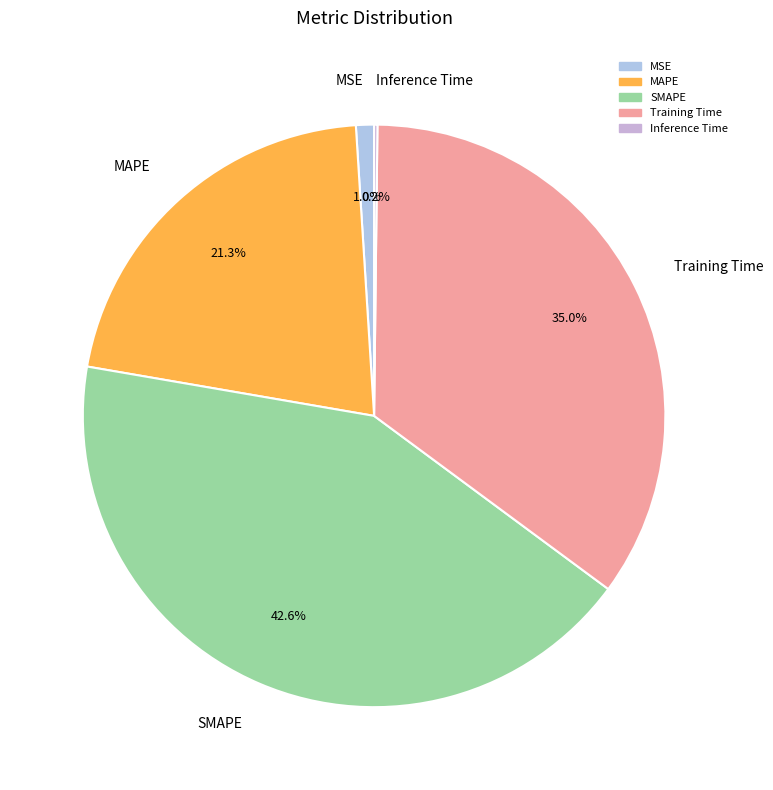

To the nearest percent, what is the combined percentage of Training Time and MAPE?

56%